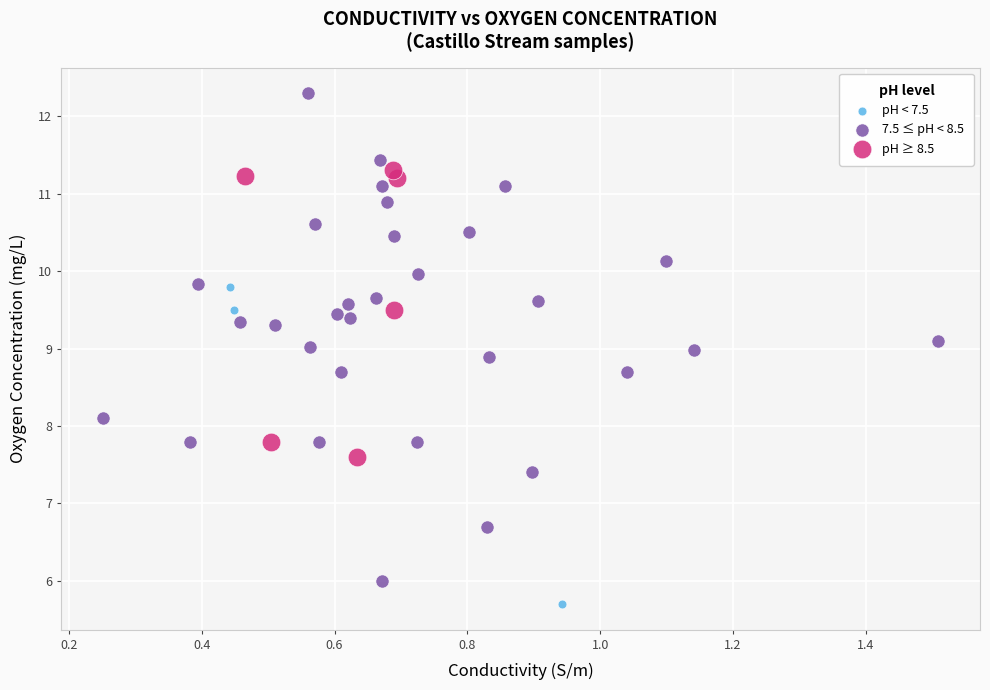

Which series has the largest Y range (max minus min)?

7.5 ≤ pH < 8.5